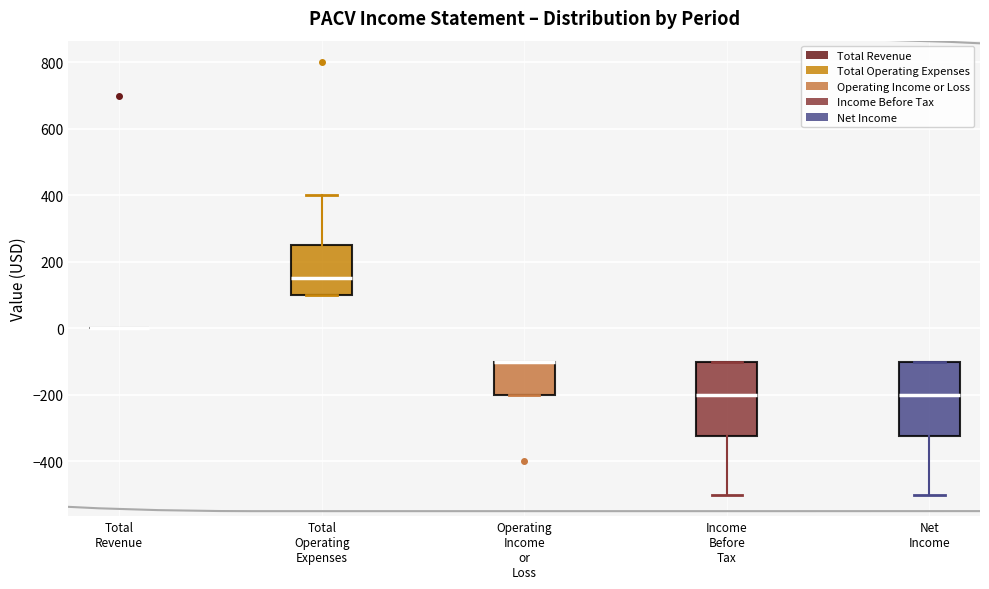

Where does the upper whisker of the box for Total Operating Expenses end on the y-axis? The values are not printed on the chart, so give them approximately, as read against the axis.

400